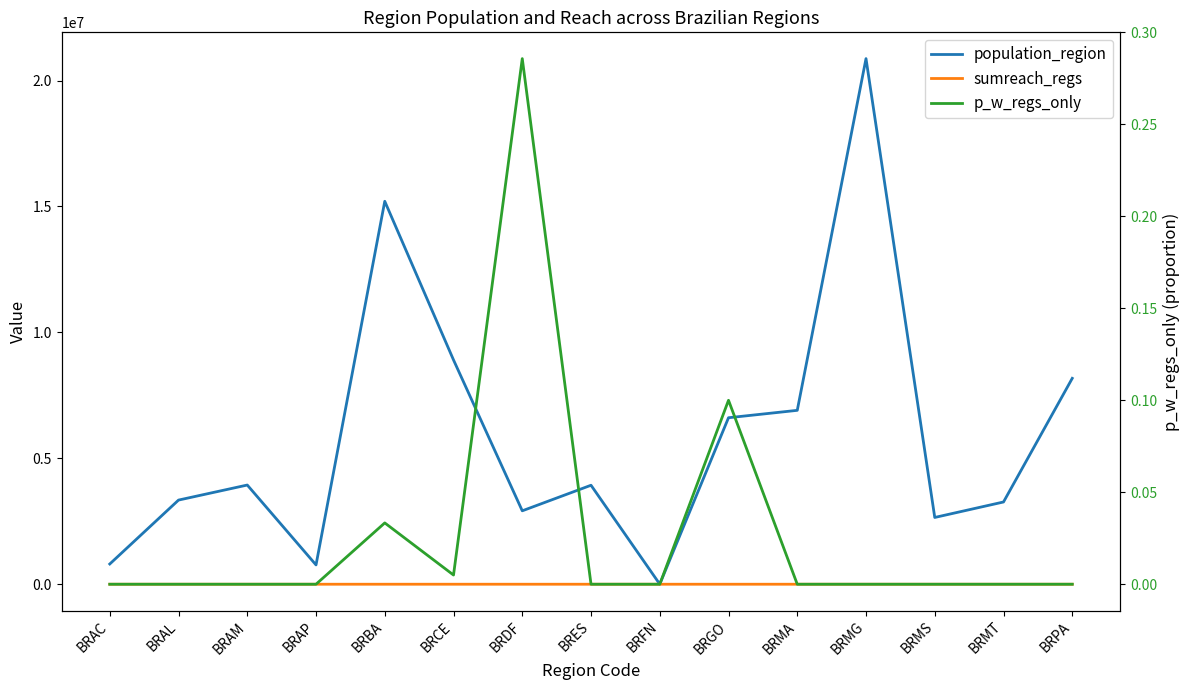

At which category does p_w_regs_only reach its first local valley?

BRCE